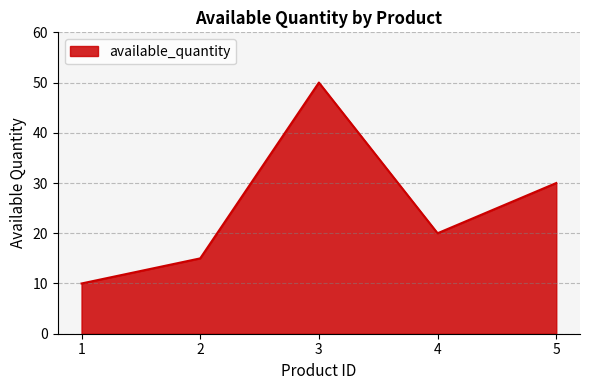

What is the change in value from 3 to 5?

-20